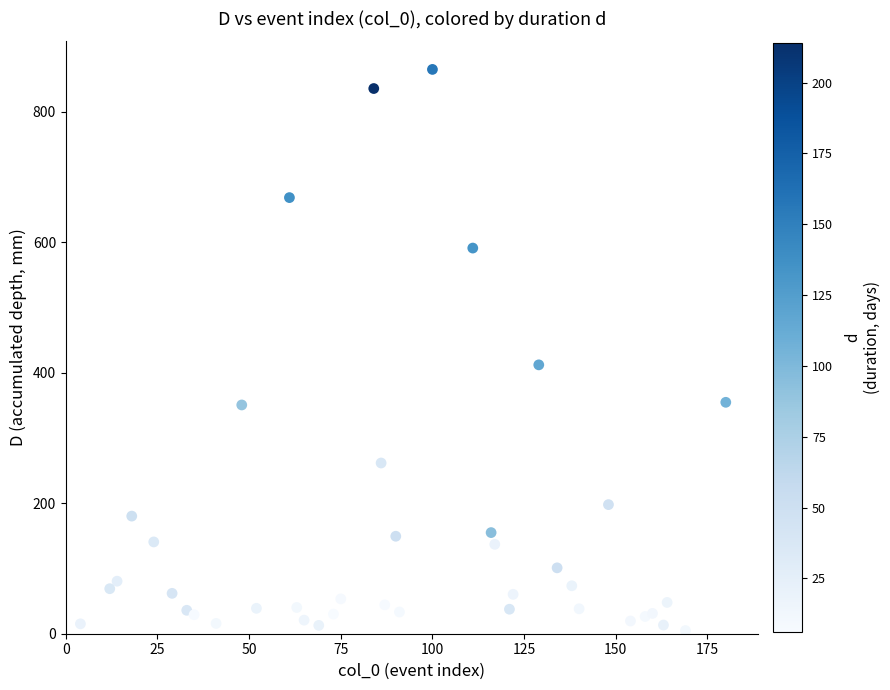

What is the range of Y values (max minus min)?

860.1